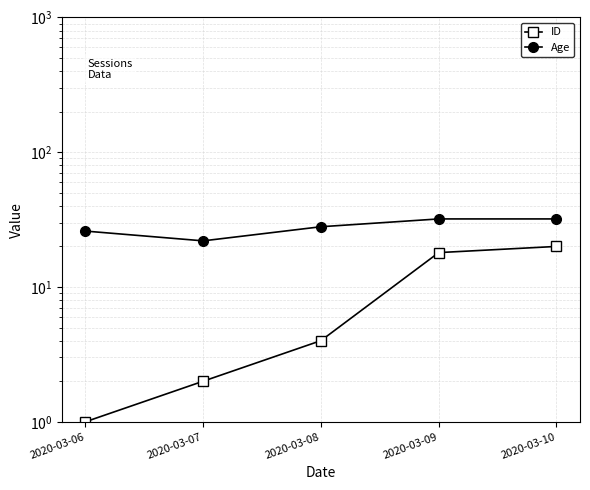

What is the difference between the Age values at 2020-03-06 and 2020-03-08?

2